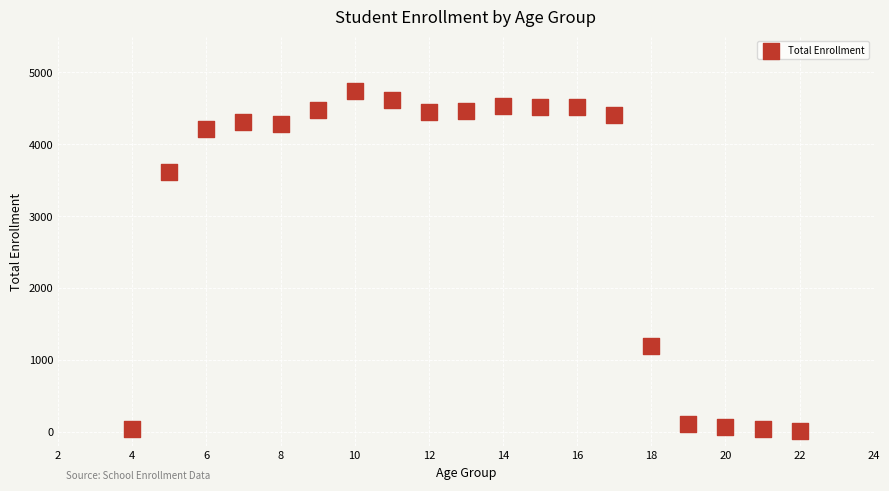

What is the range of X values (max minus min)?

18